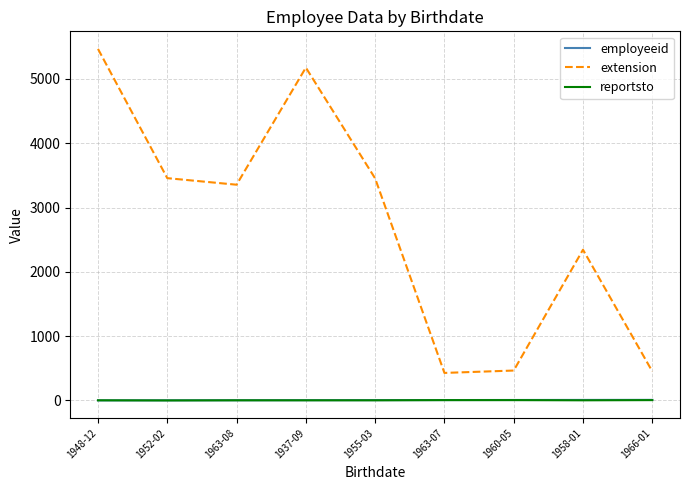

In extension, how many points are lower than both neighbors (excluding endpoints)?

2